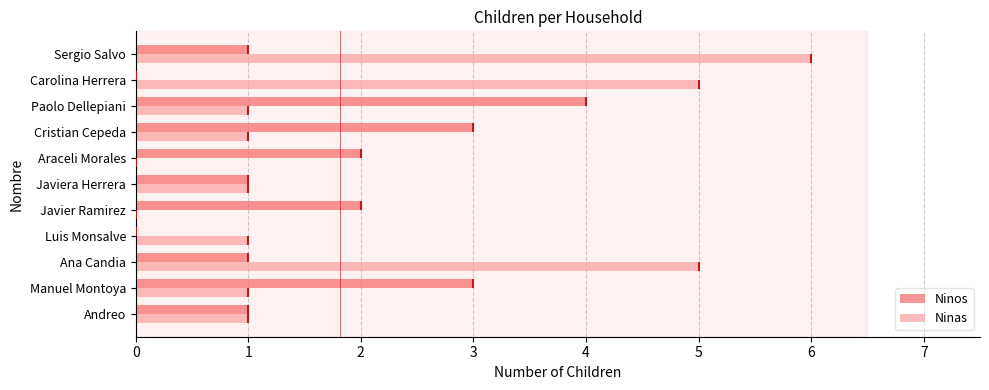

Rank the series by their maximum value, from highest to lowest.

Ninas, Ninos